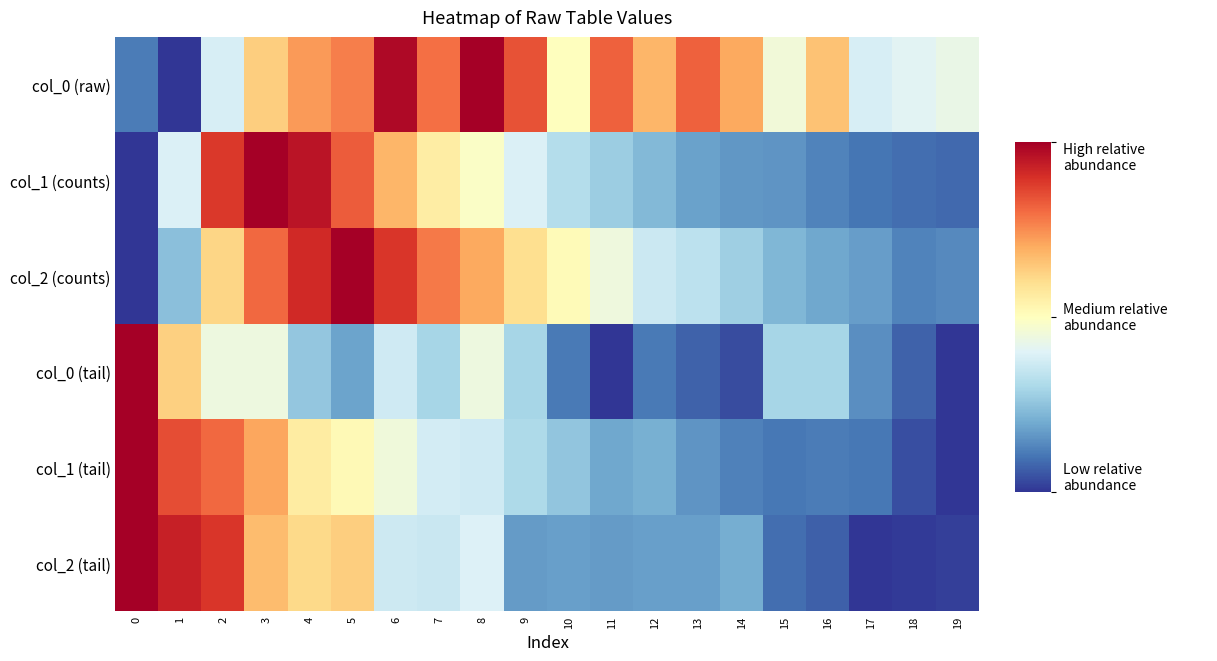

What is the spread (max minus min) of values at 12?

0.6